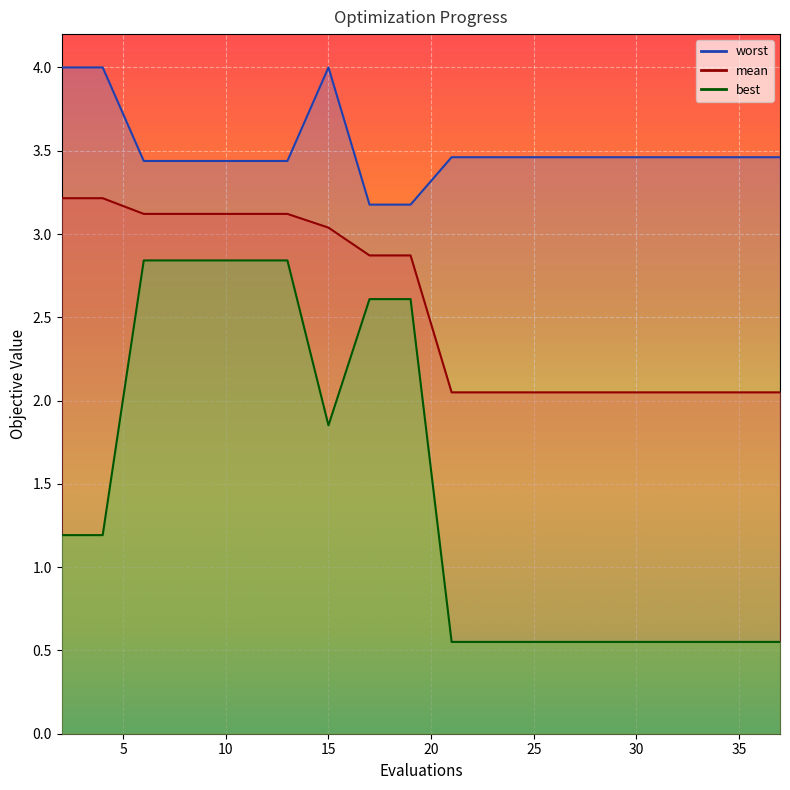

What is the difference between the maximum and minimum values in the worst series?

0.8